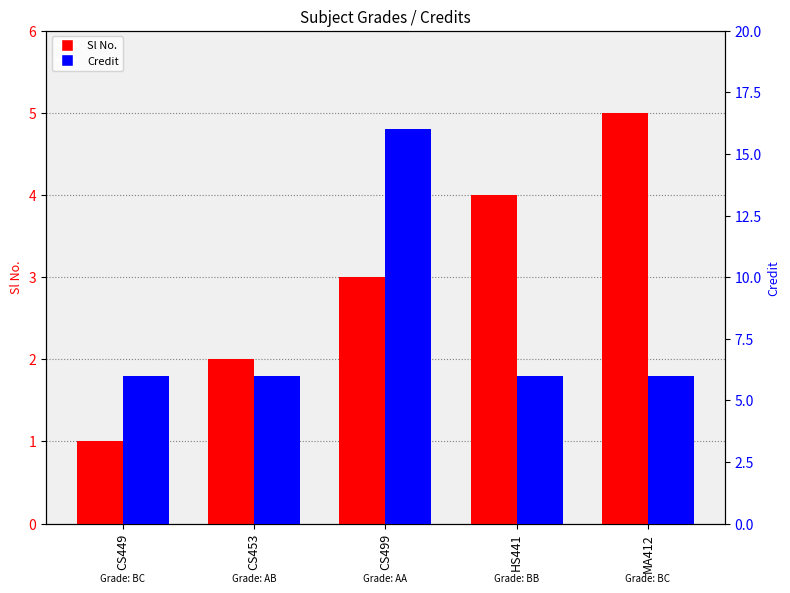

What is the difference between the maximum and minimum values in the Credit series?

10